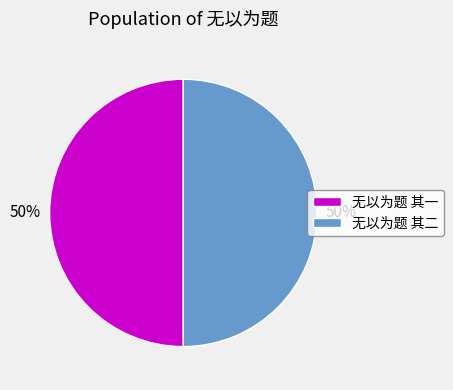

Approximately how many times larger is the value at 无以为题 其二 compared to 无以为题 其一?

1.0